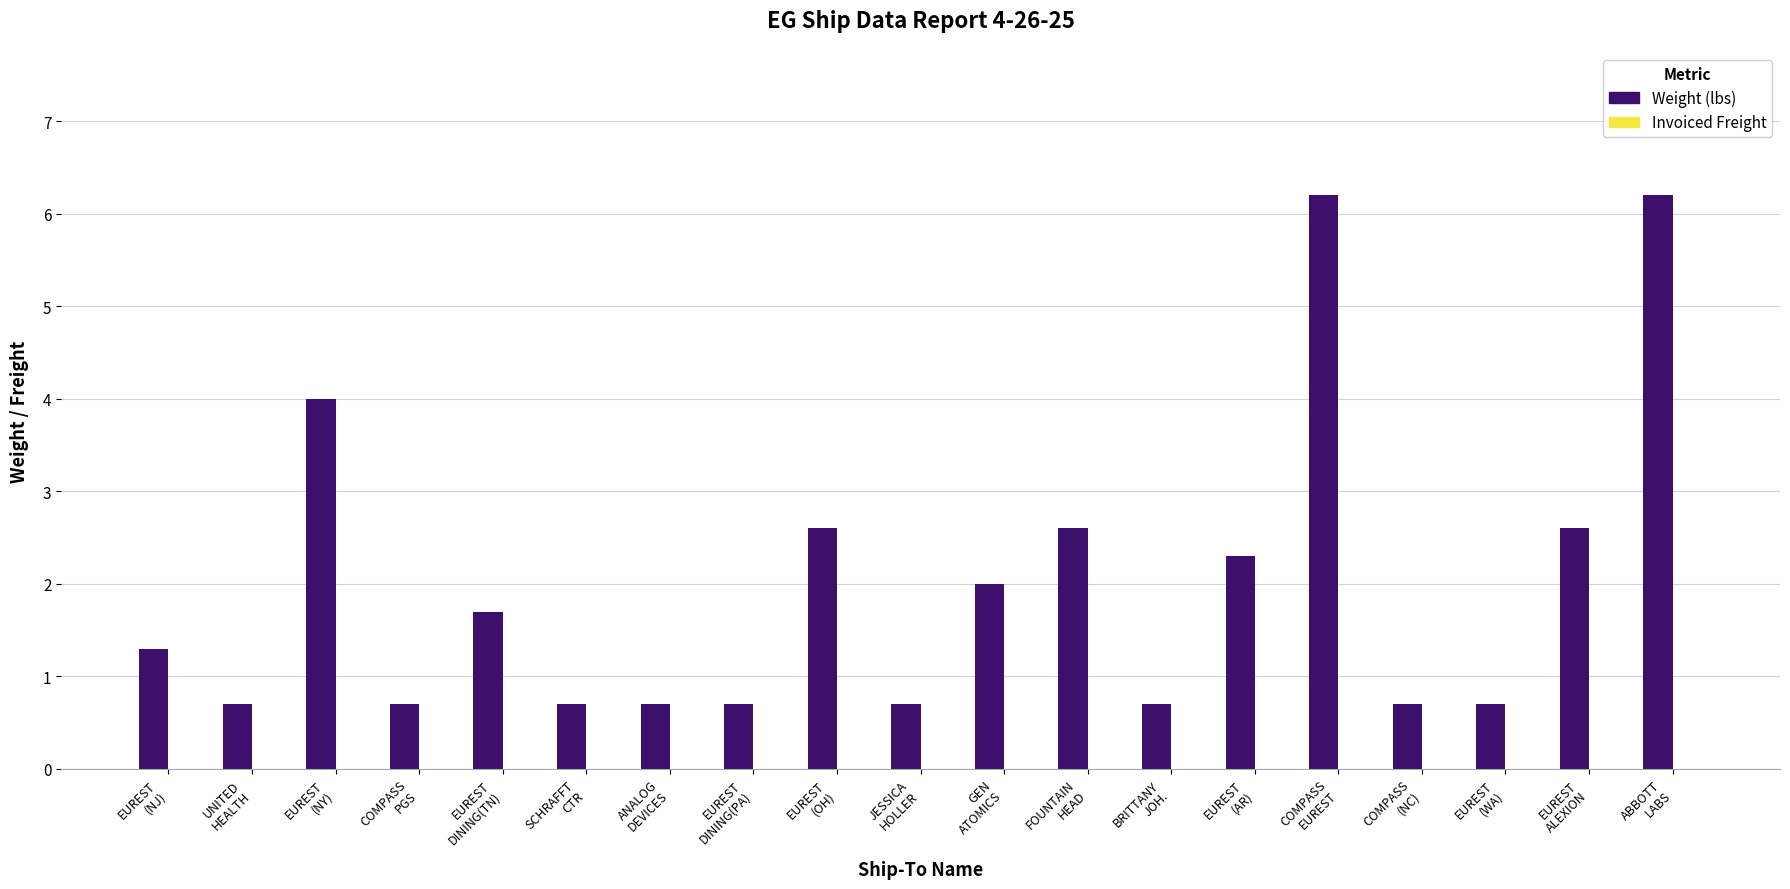

What is the maximum value shown in the chart?

6.2